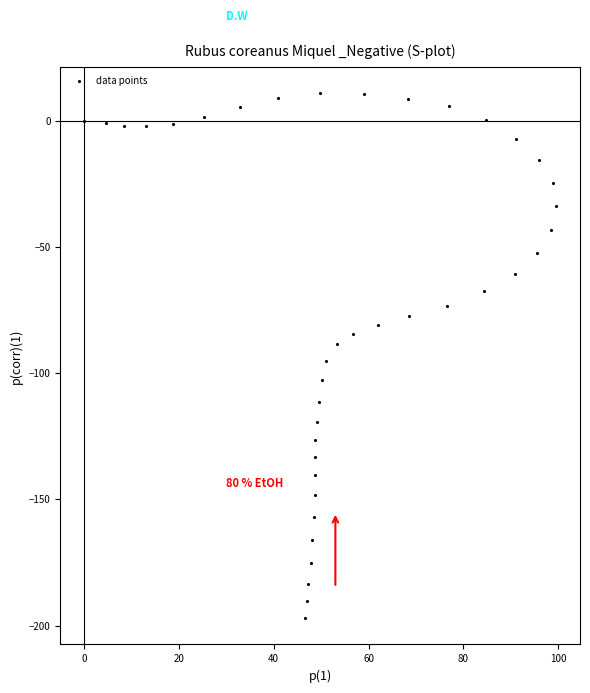

What is the range of Y values (max minus min)?

208.0